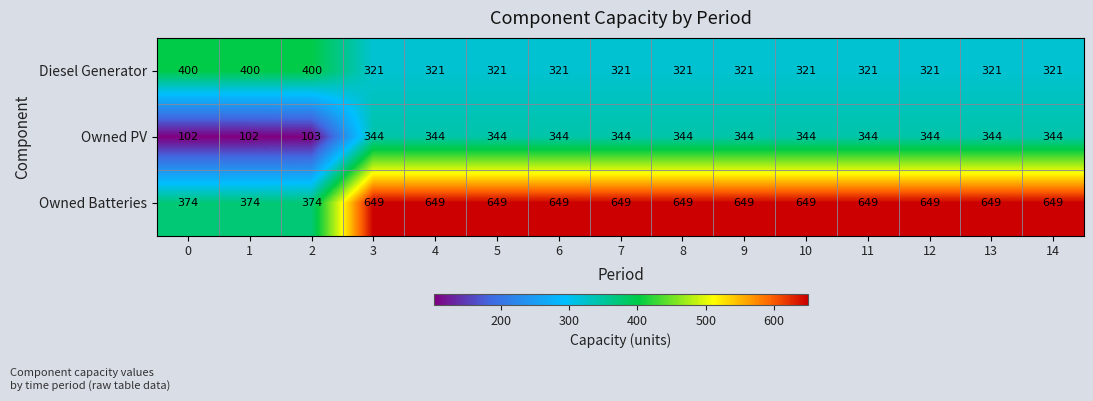

The value of Owned Batteries at 4 is 649. True or false?

True